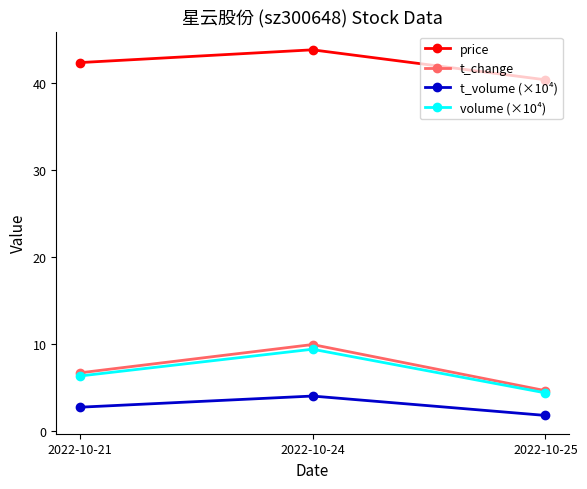

What is the difference between the second highest and minimum values in the t_volume (×10⁴) series?

0.9